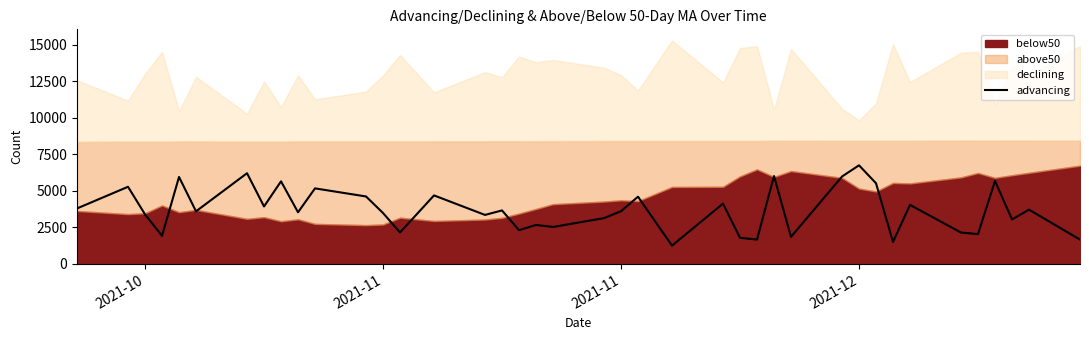

What is the minimum value shown in the chart?

1256